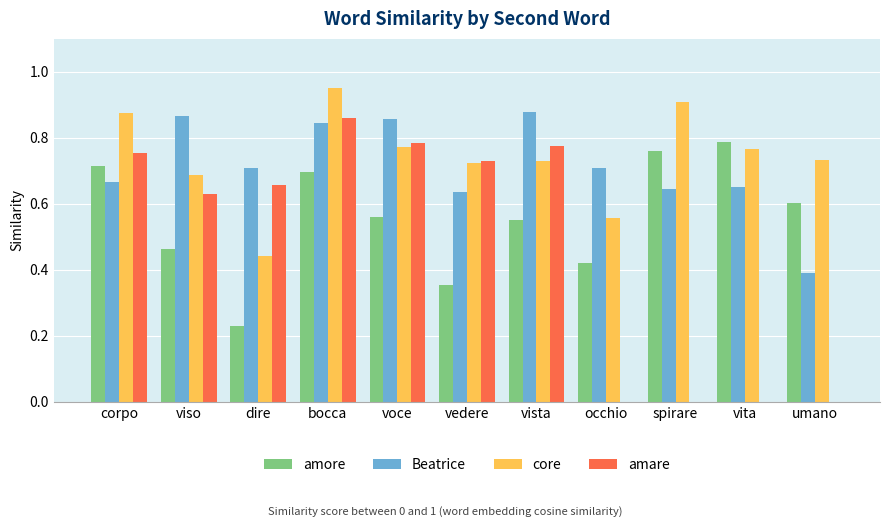

What is the sum of the core values at voce and dire?

1.2